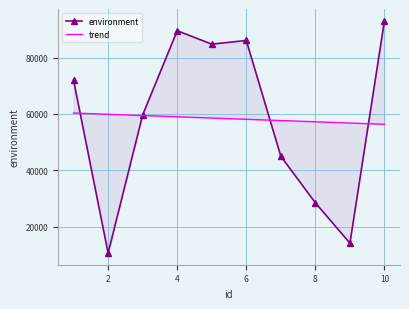

List the series in order of their overall mean, lowest first.

trend, environment